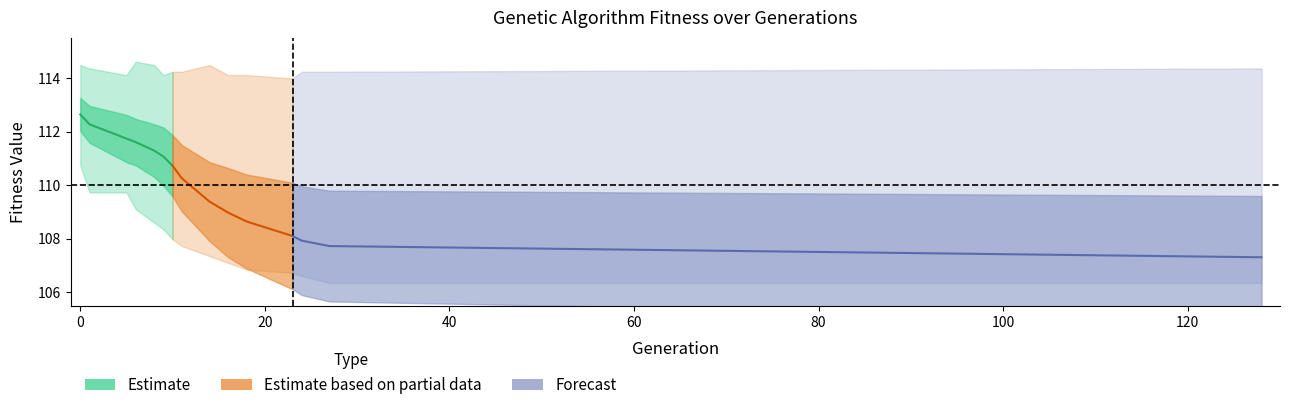

True or false: std and max intersect in this chart.

False